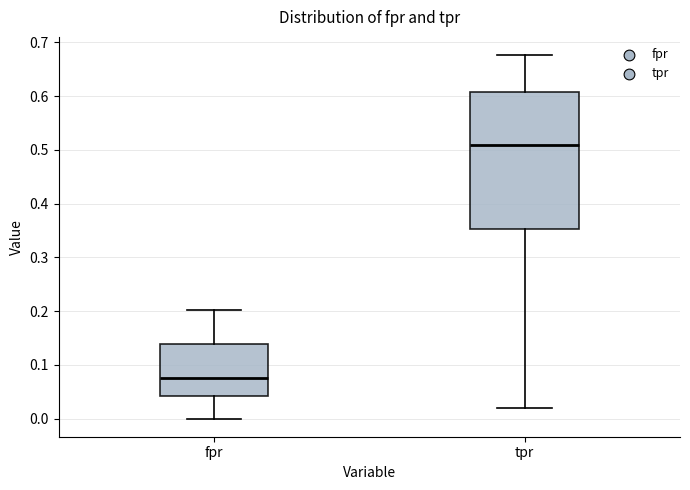

Where is the upper edge of the box for fpr on the y-axis? The values are not printed on the chart, so give them approximately, as read against the axis.

0.14